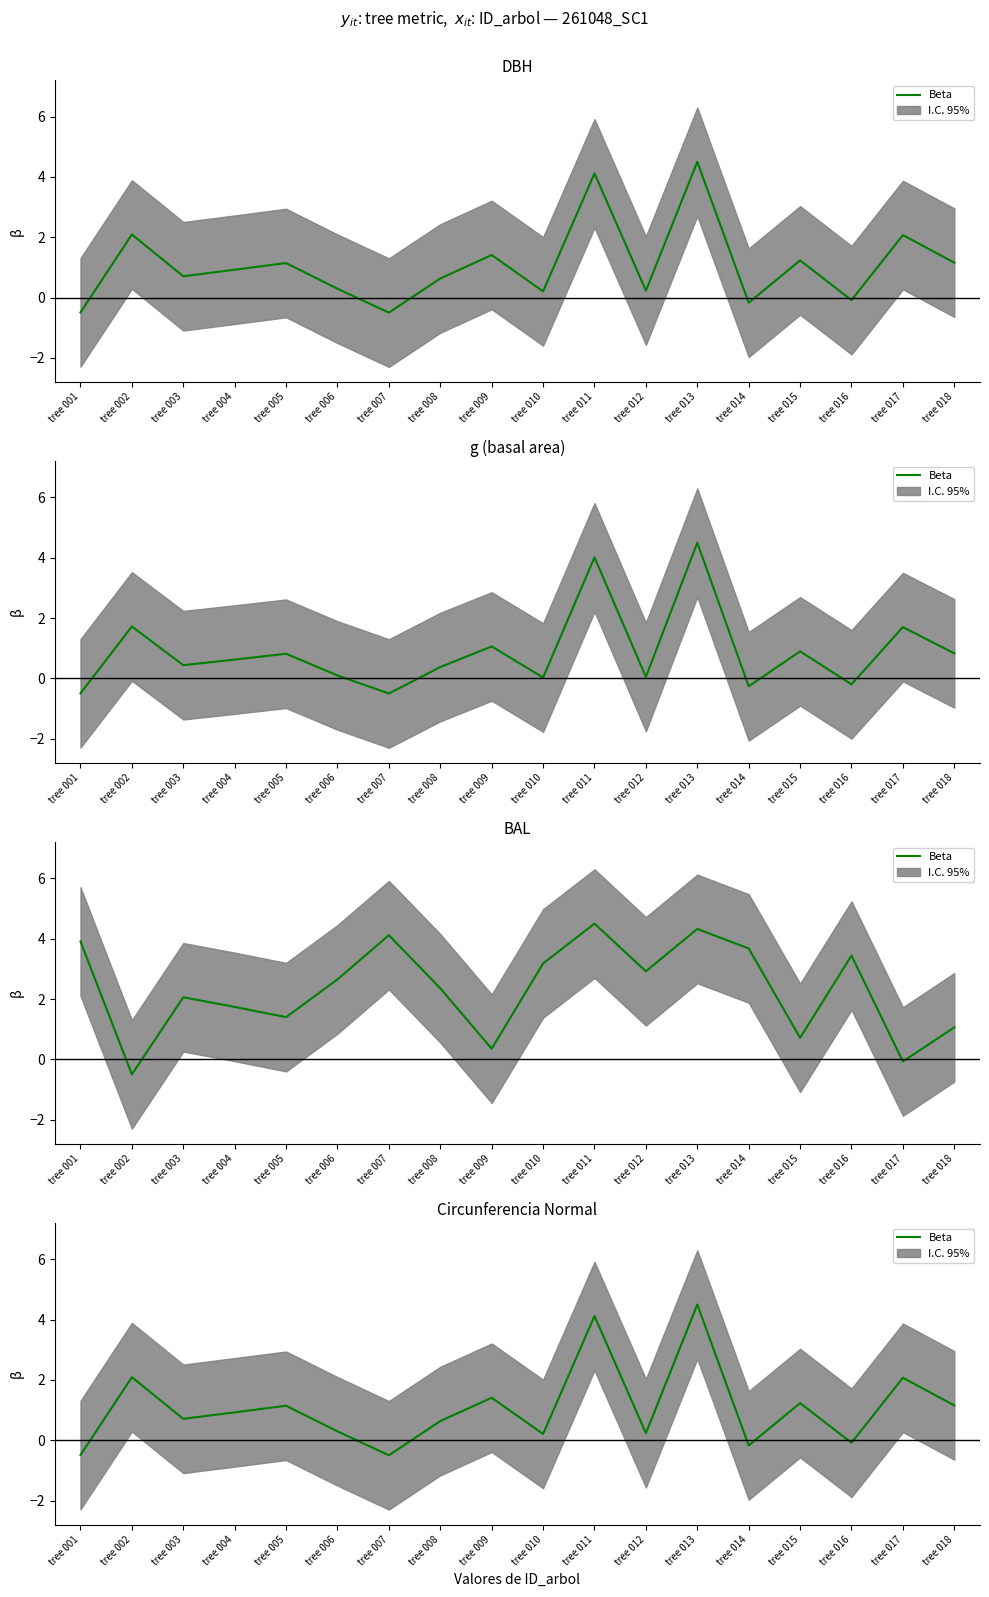

How many data points are above 0?

14